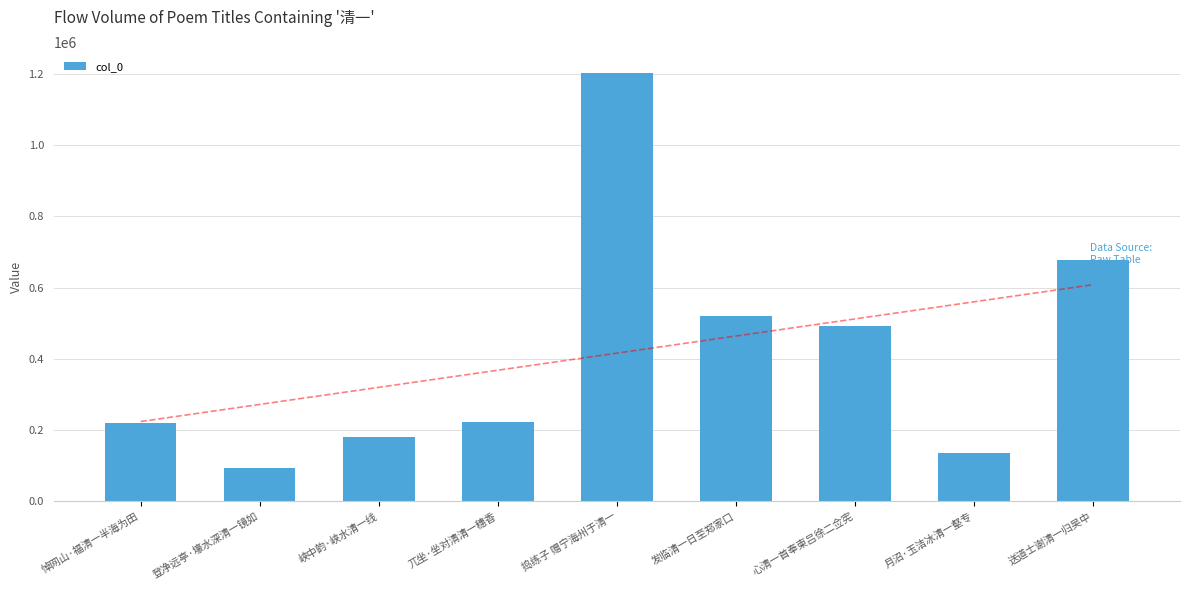

List the labels in order of value, smallest first.

登净远亭·壕水深清一镜如, 月沼·玉洁冰清一壑专, 峡中韵·峡水清一线, 悼网山·福清一半海为田, 兀坐·坐对清清一穗香, 心清一首奉柬吕徐二佥宪, 发临清一日至郑家口, 送道士谢清一归吴中, 捣练子 赠宁海州于清一